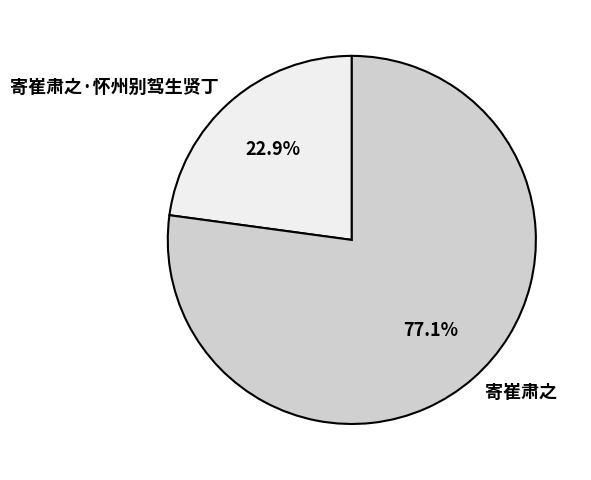

Rank the categories by value from lowest to highest.

寄崔肃之·怀州别驾生贤丁, 寄崔肃之